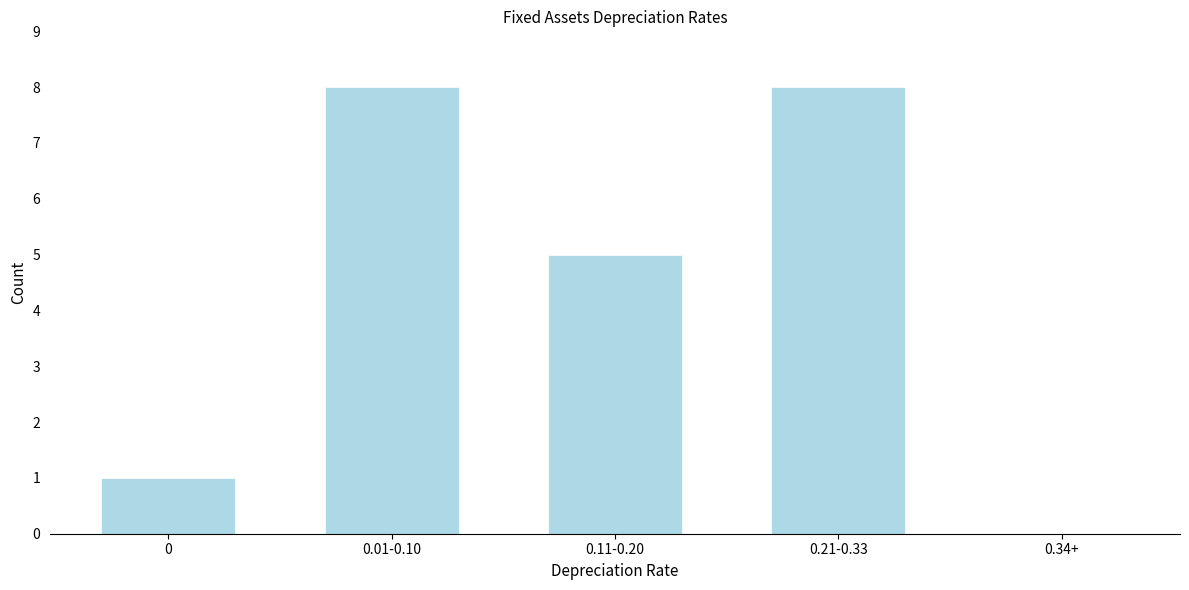

Reading left to right, what are all the values shown in this chart?

0=1	0.01-0.10=8	0.11-0.20=5	0.21-0.33=8	0.34+=0